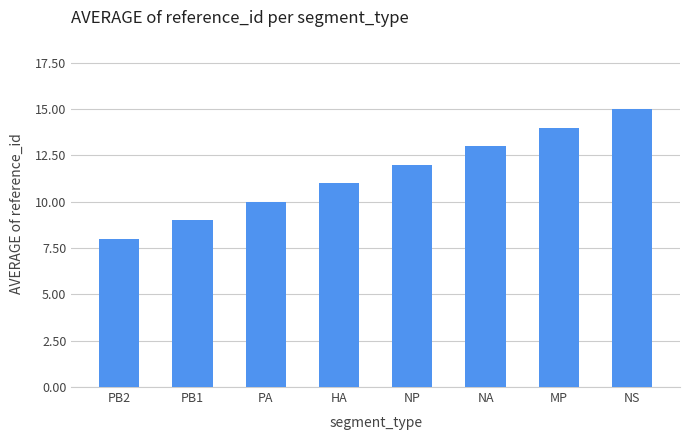

Count the number of data series in this chart.

1